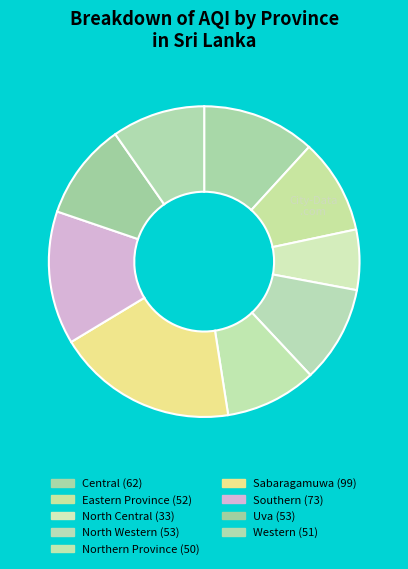

Rank the categories by value from lowest to highest.

North Central, Northern Province, Western, Eastern Province, North Western, Uva, Central, Southern, Sabaragamuwa